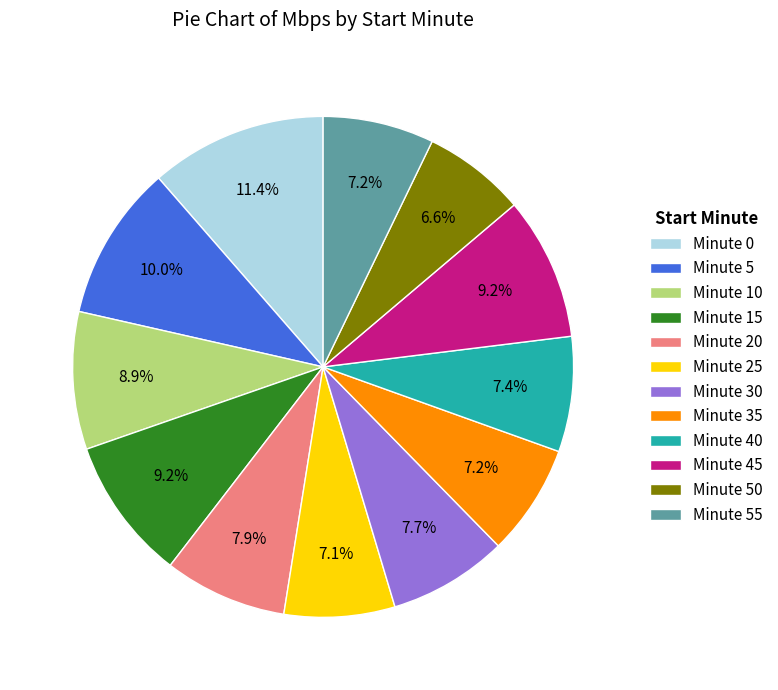

What percentage is the Minute 45 slice, to the nearest percent?

9%